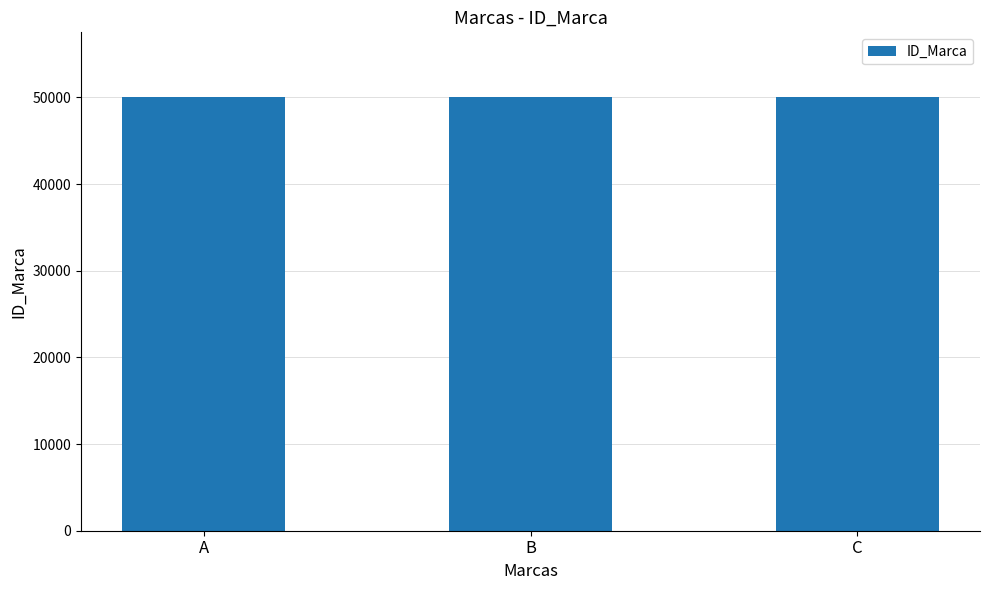

The chart shows a value of 80603 at C. True or false?

False